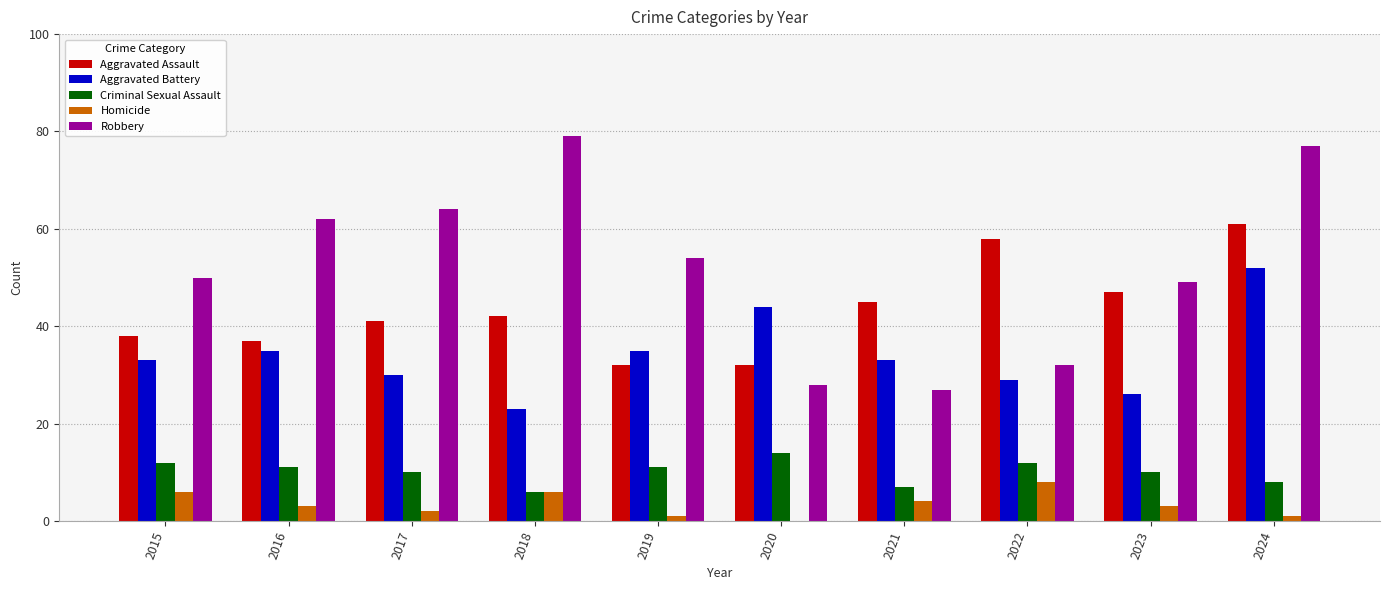

Is the value of Aggravated Battery at 2023 greater than the value of Robbery at 2024?

No